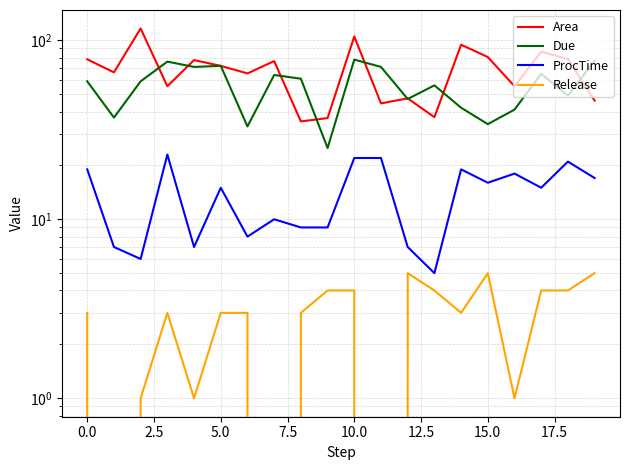

Between 2.5 and 5.0, which is larger?

2.5